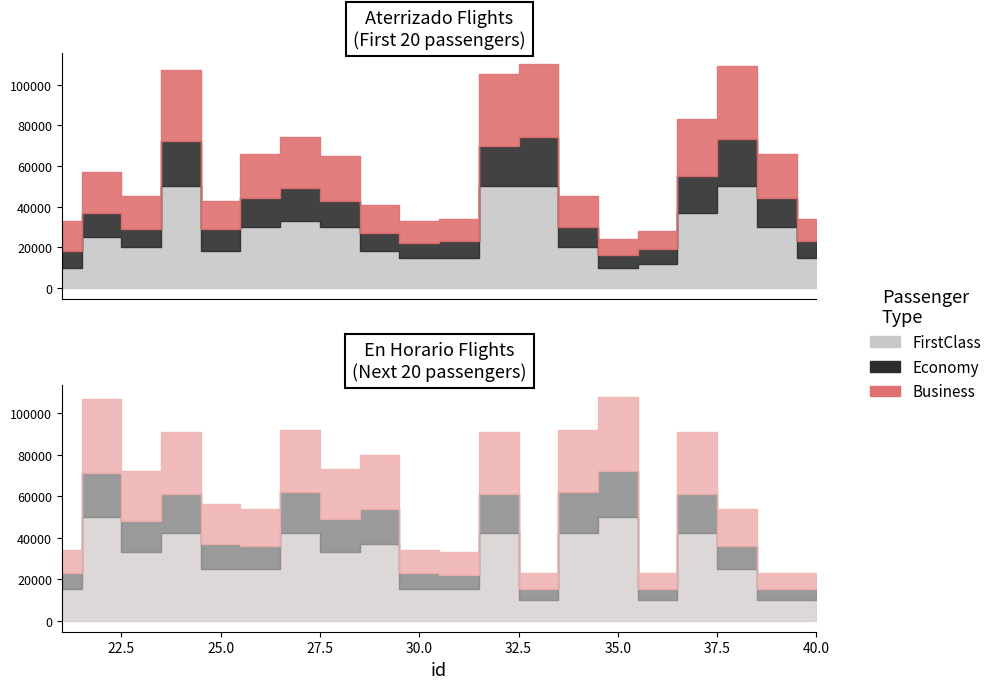

What is the total value across all series at 17?

83000